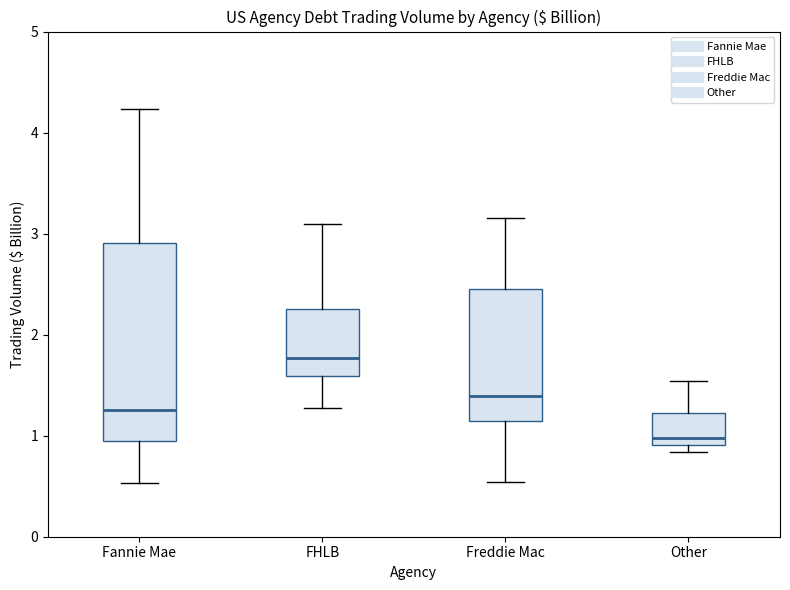

Which box has the highest median line?

FHLB